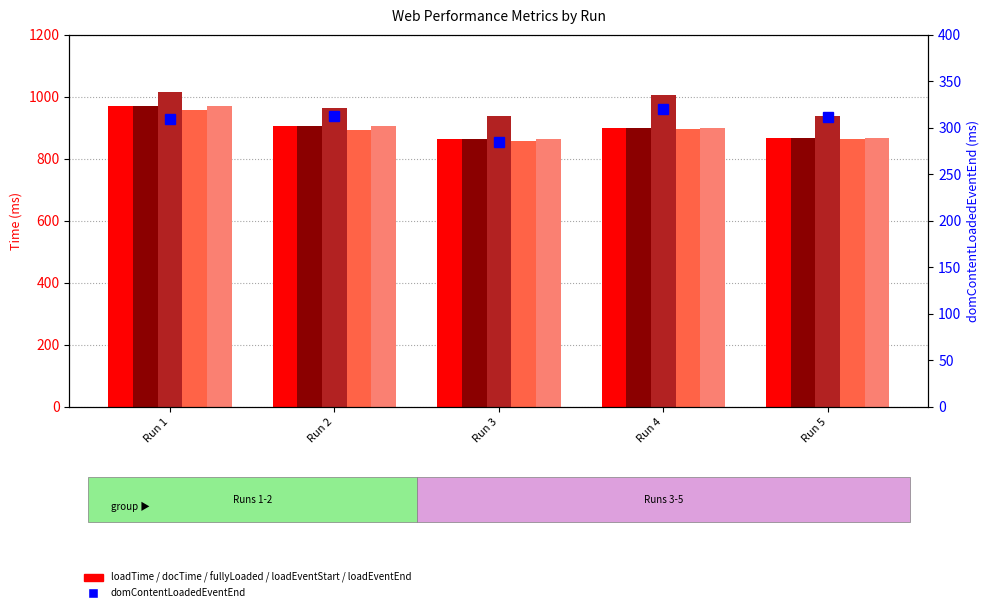

Rank the series at Run 5 from highest to lowest value.

fullyLoaded, loadTime, docTime, loadEventEnd, loadEventStart, domContentLoadedEventEnd